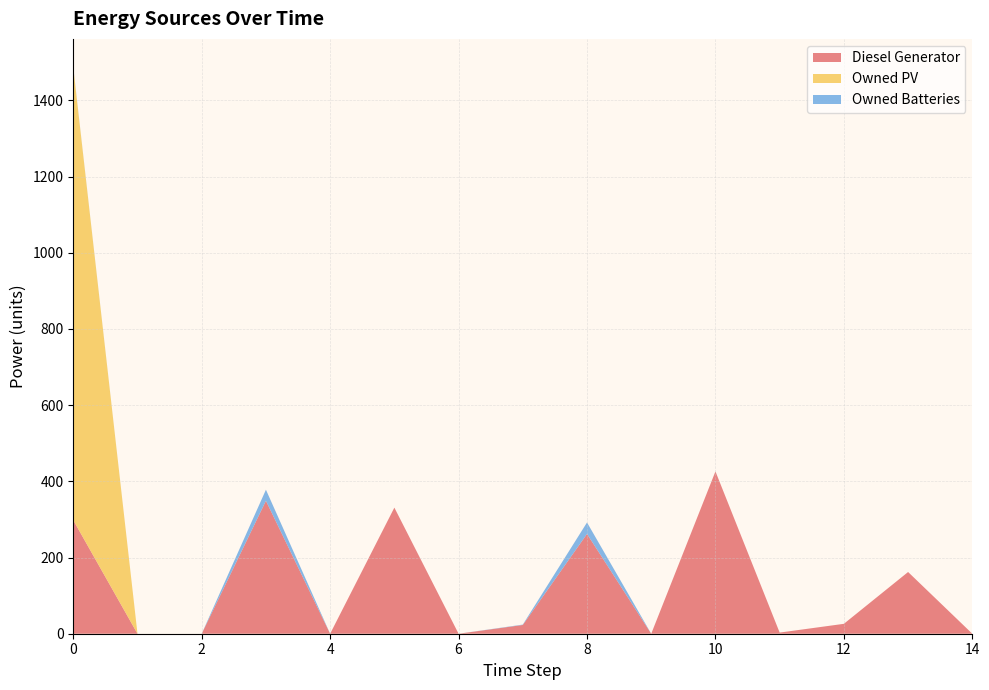

Reading right to left, transcribe all the data shown in this chart.

Diesel Generator: 14=0	13=162	12=26	11=3	10=426	9=0	8=262	7=23	6=0	5=331	4=0	3=349	2=0	1=0	0=298
Owned PV: 14=0	13=0	12=0	11=0	10=0	9=0	8=0	7=0	6=0	5=0	4=0	3=0	2=0	1=0	0=1188
Owned Batteries: 14=0	13=0	12=0	11=0	10=0	9=0	8=30	7=1	6=0	5=0	4=0	3=29	2=0	1=0	0=1